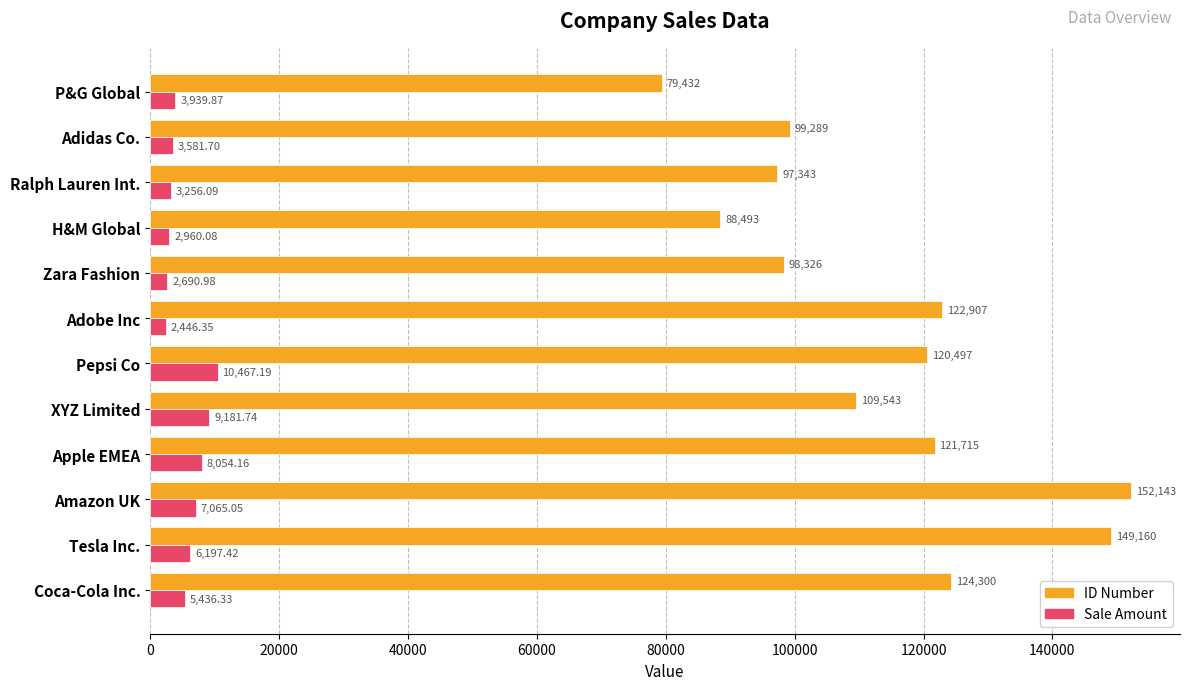

Which series has the largest total across all categories?

ID Number